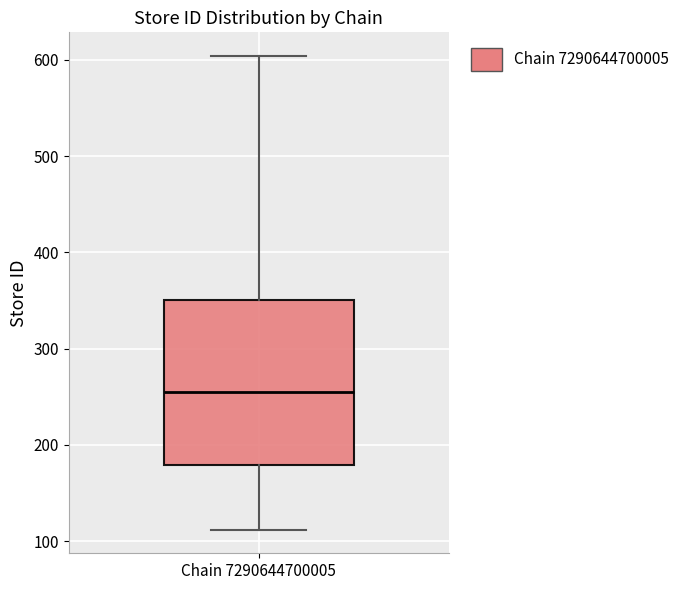

Read this box plot against the y-axis: the position of the median line, the range covered by the box, and the ends of both whiskers. The values are not printed on the chart, so give them approximately, as read against the axis.

median 260, box 180 to 350, whiskers 110 to 600